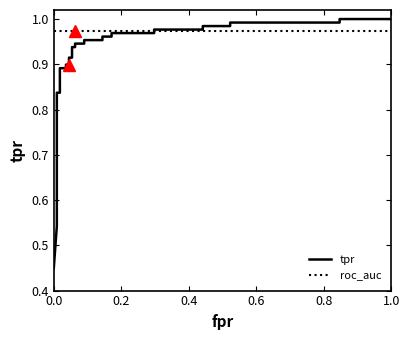

How many lines are shown in the chart?

2